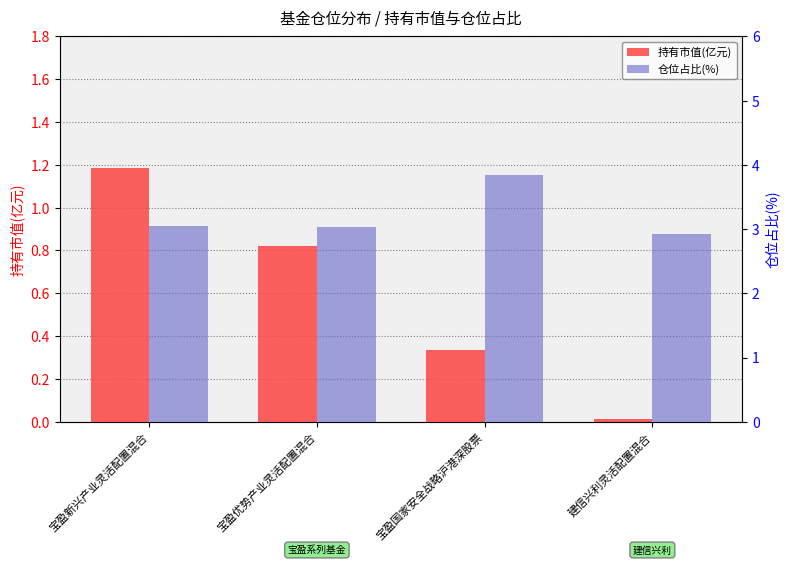

Is it true that 持有市值(亿元) equals 0.0 at 建信兴利灵活配置混合?

True